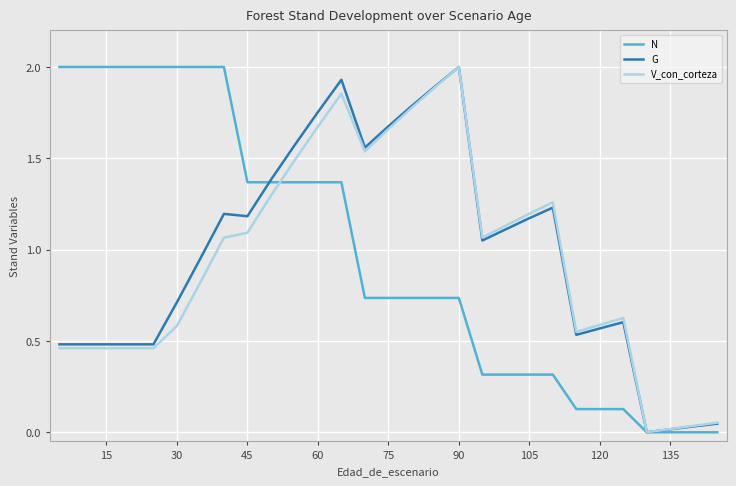

At how many categories does at least one series exceed 1?

22